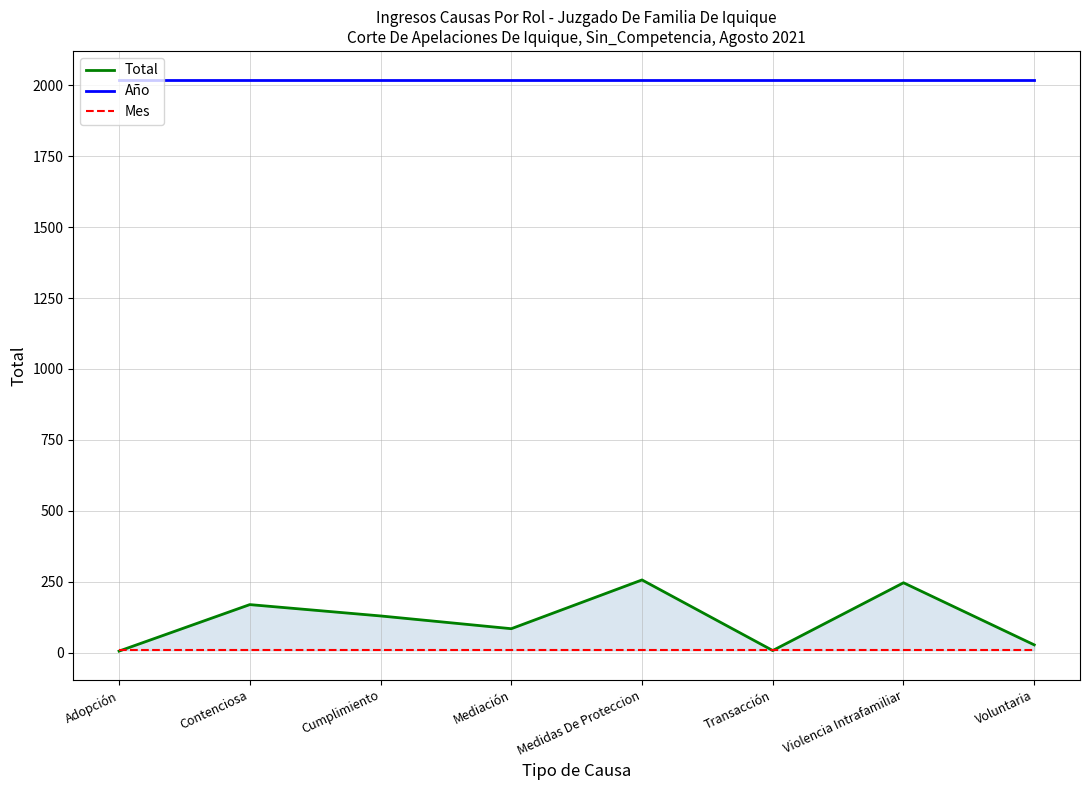

True or false: Total has more than 0 interior local peaks.

True